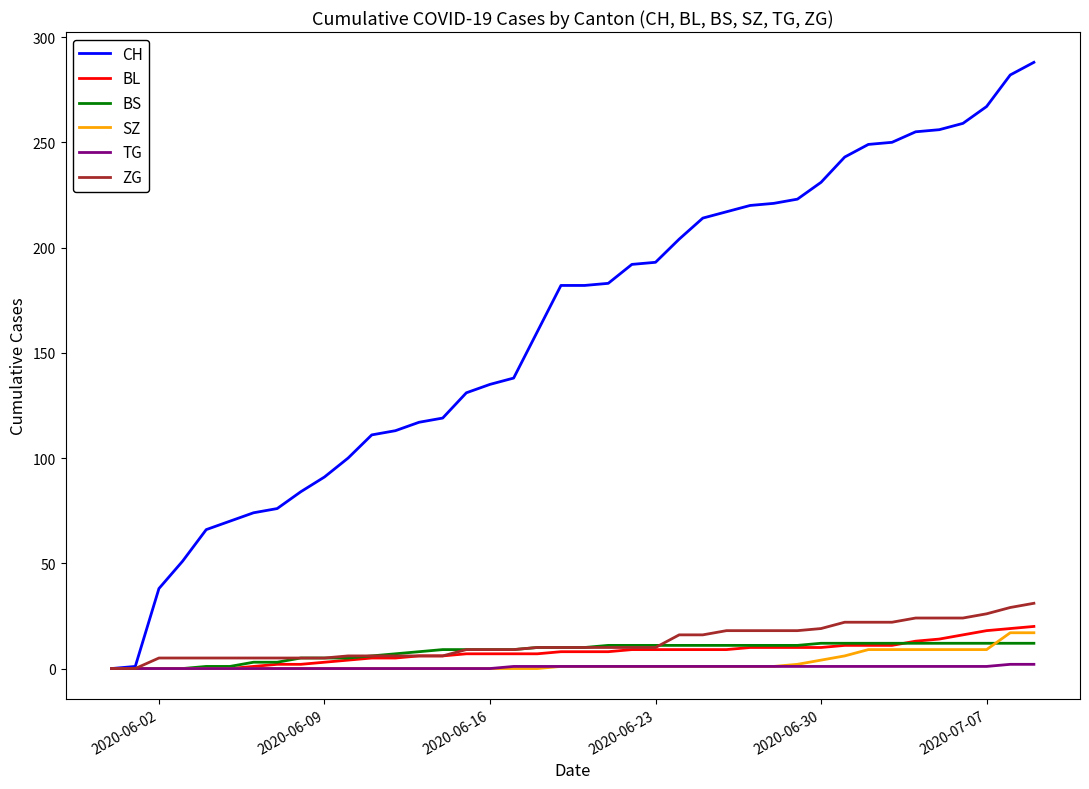

What is the greatest value displayed?

288